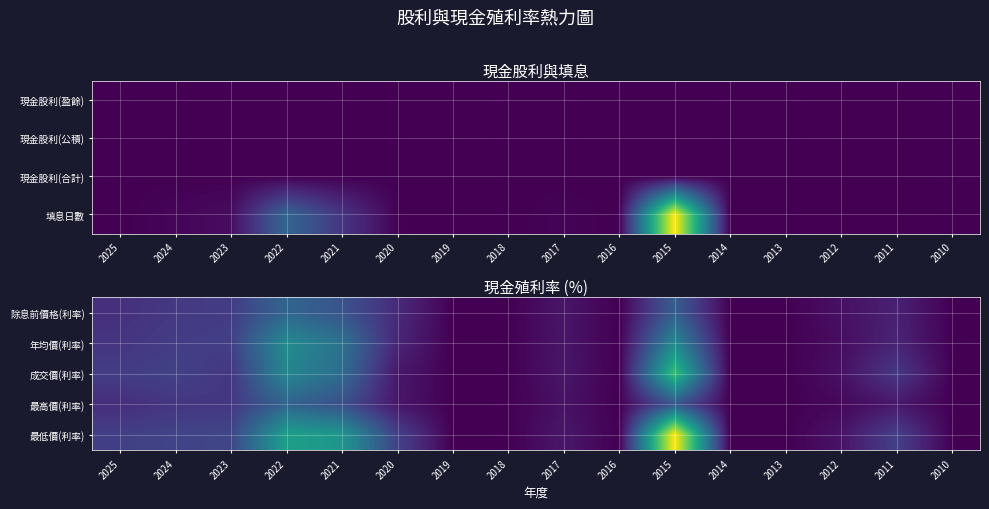

True or false: 除息前價格(利率) has a value of 11.4 at 2015.

True